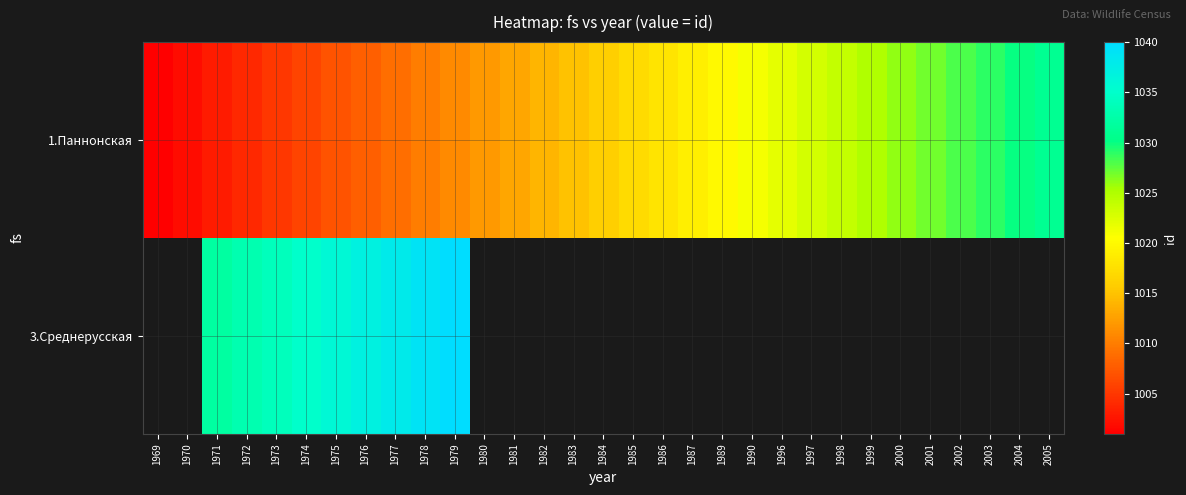

At which category is the sum across all series the highest?

1979